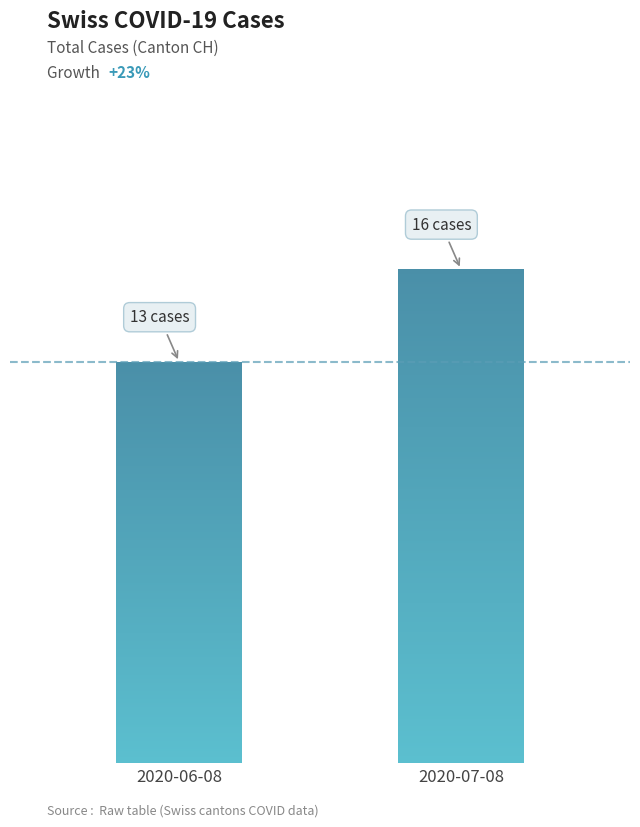

What is the smallest value displayed?

13